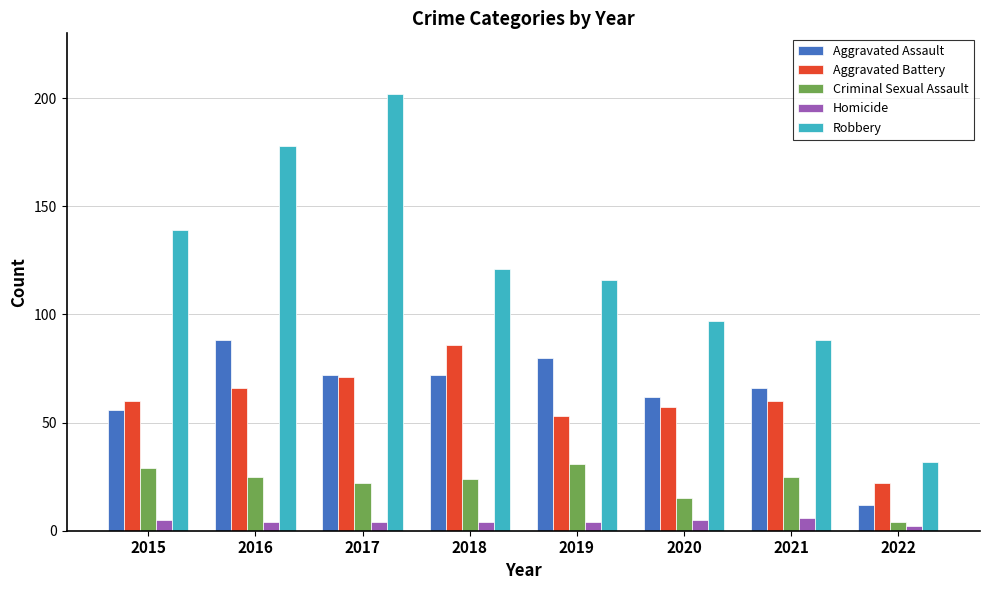

What is the total value across all series at 2019?

284